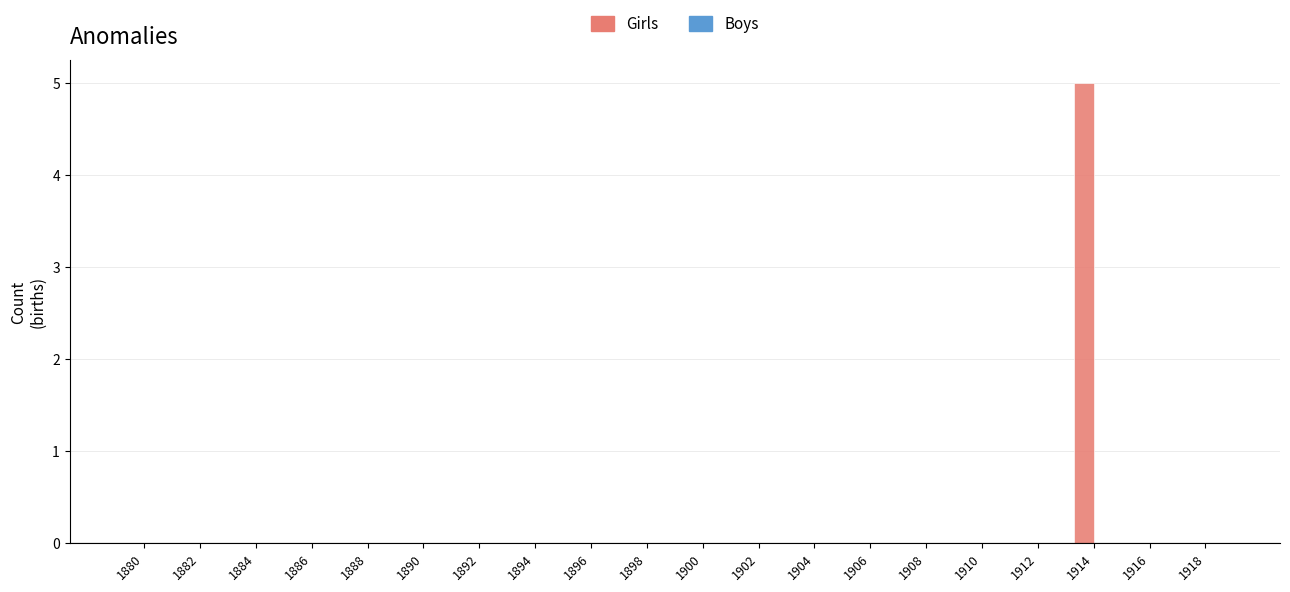

What is the sum of all values?

5